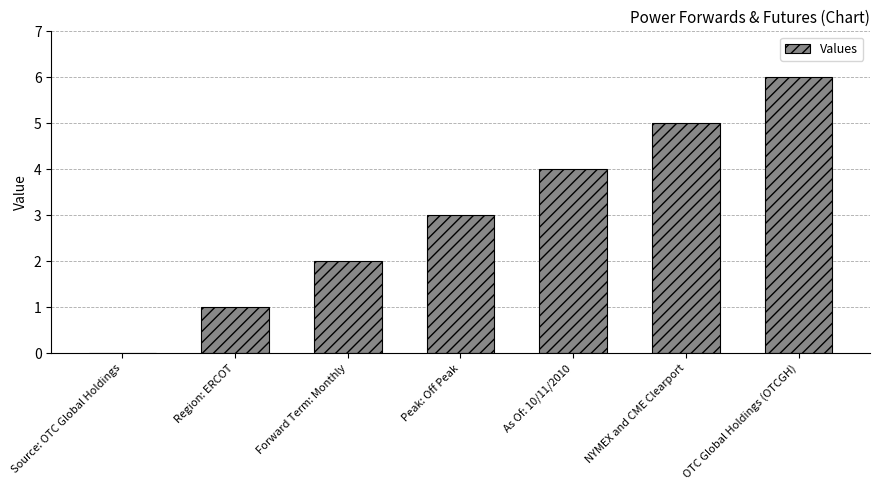

Which category has the highest value across all series?

OTC Global Holdings (OTCGH)